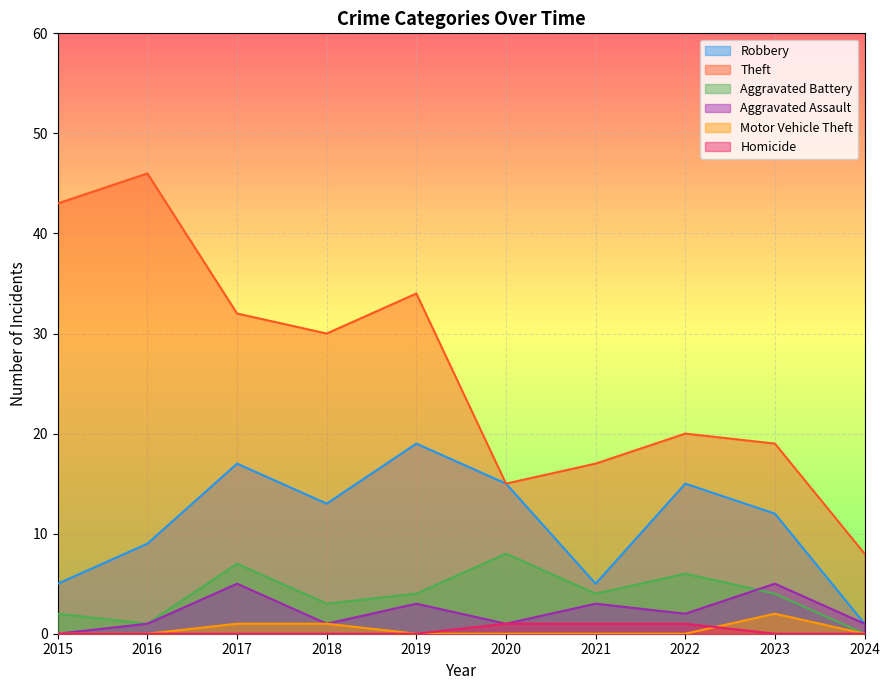

In Aggravated Assault, how many points are higher than both neighbors (excluding endpoints)?

4